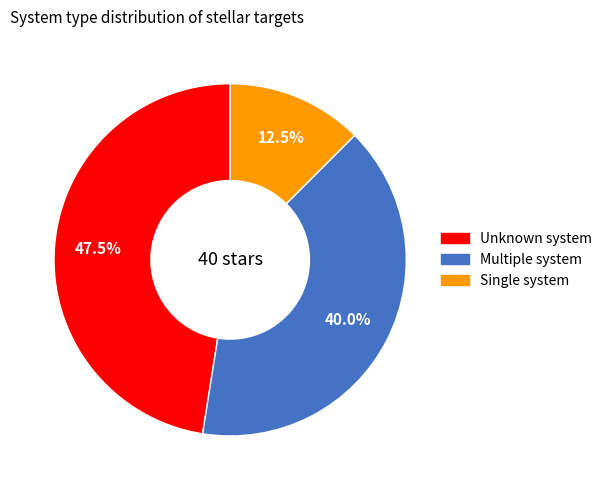

Does any single category account for the majority?

No